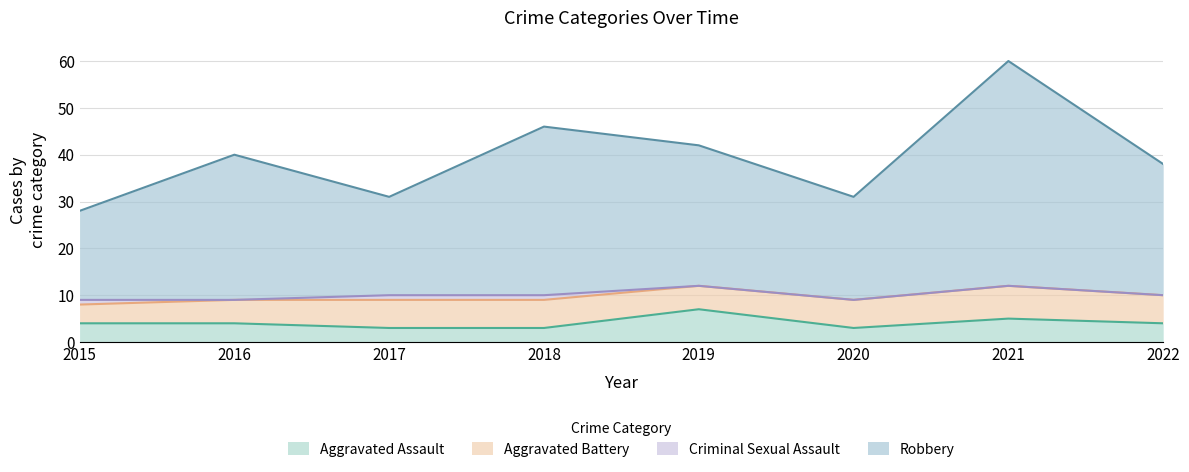

The Robbery series shows 40 at 2016. True or false?

True